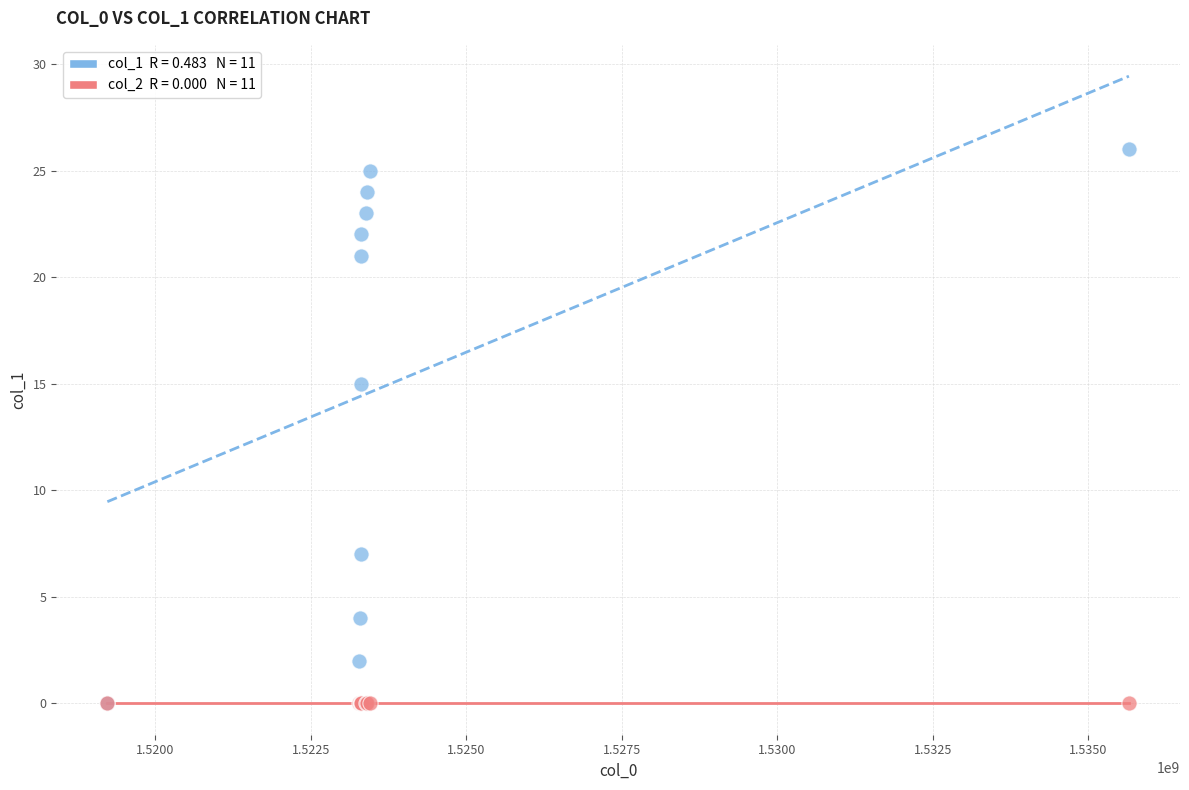

Across all series, what Y value is closest to 13?

15